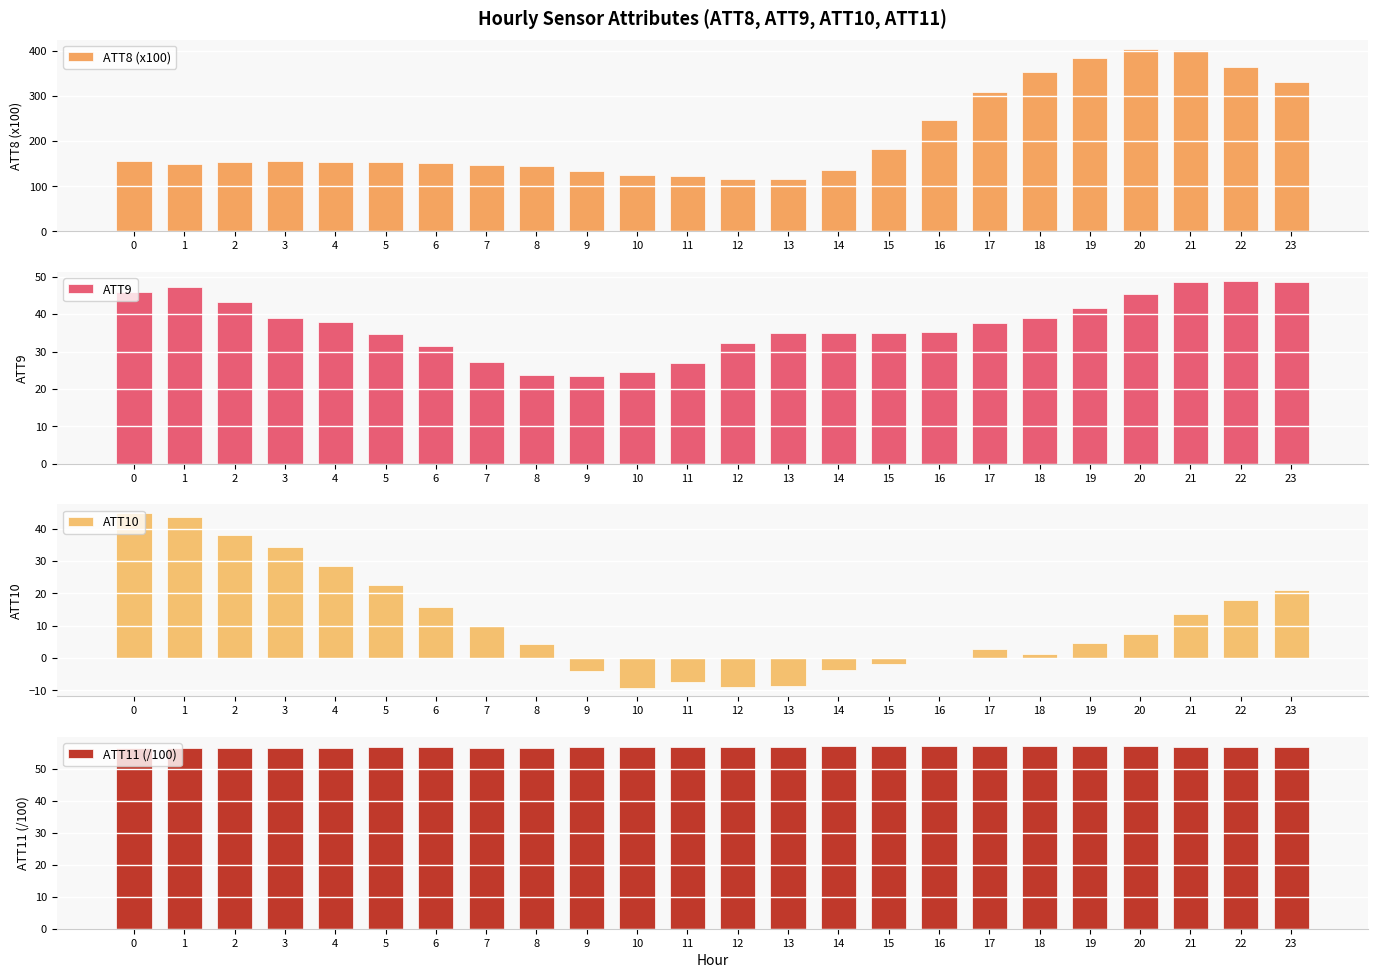

What is the difference between the ATT10 values at 21 and 1?

30.1